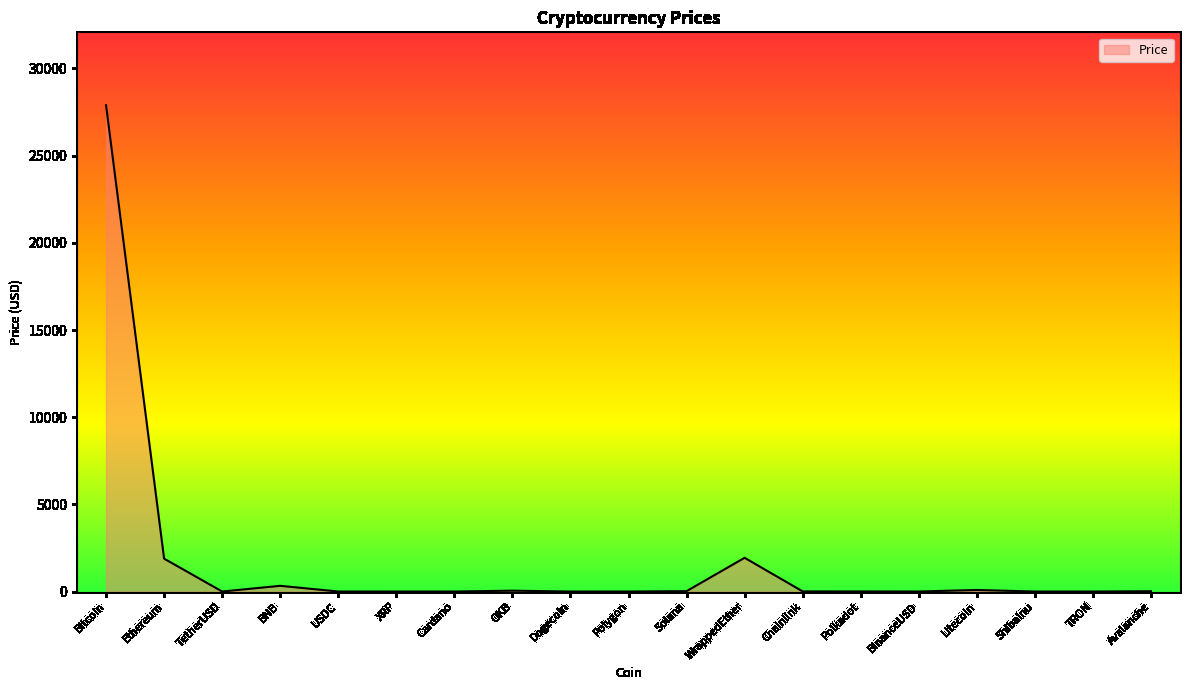

What is the difference between the maximum and minimum values?

27890.0